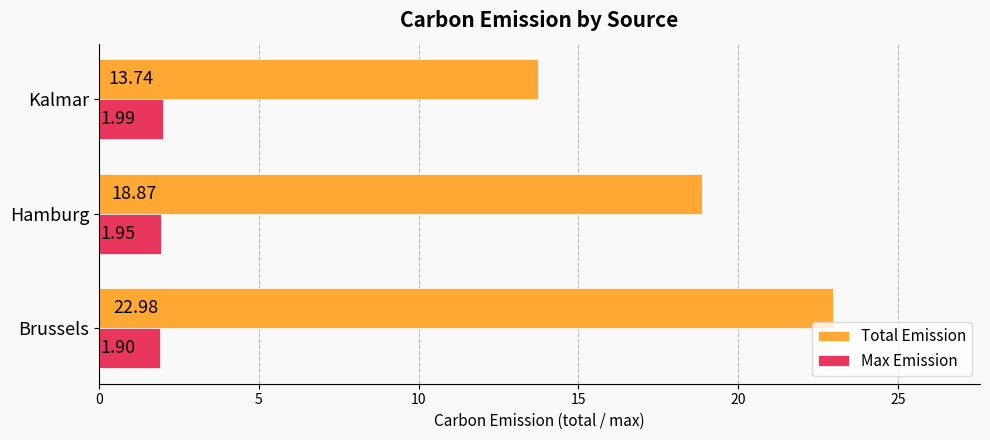

Where is Max Emission nearest to the value 1?

Brussels